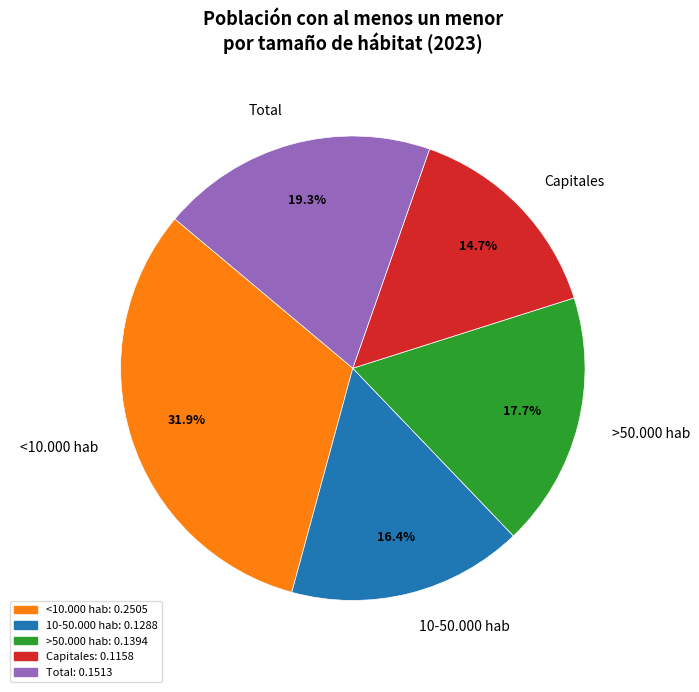

How many slices are in this pie chart?

5